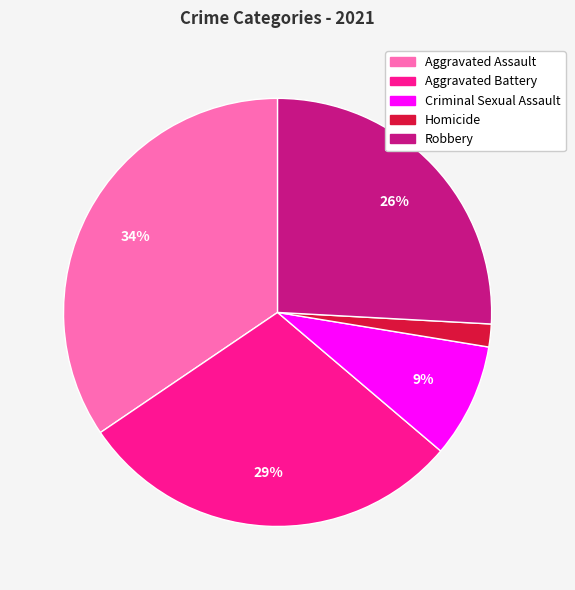

Which category has the biggest portion of the pie?

Aggravated Assault